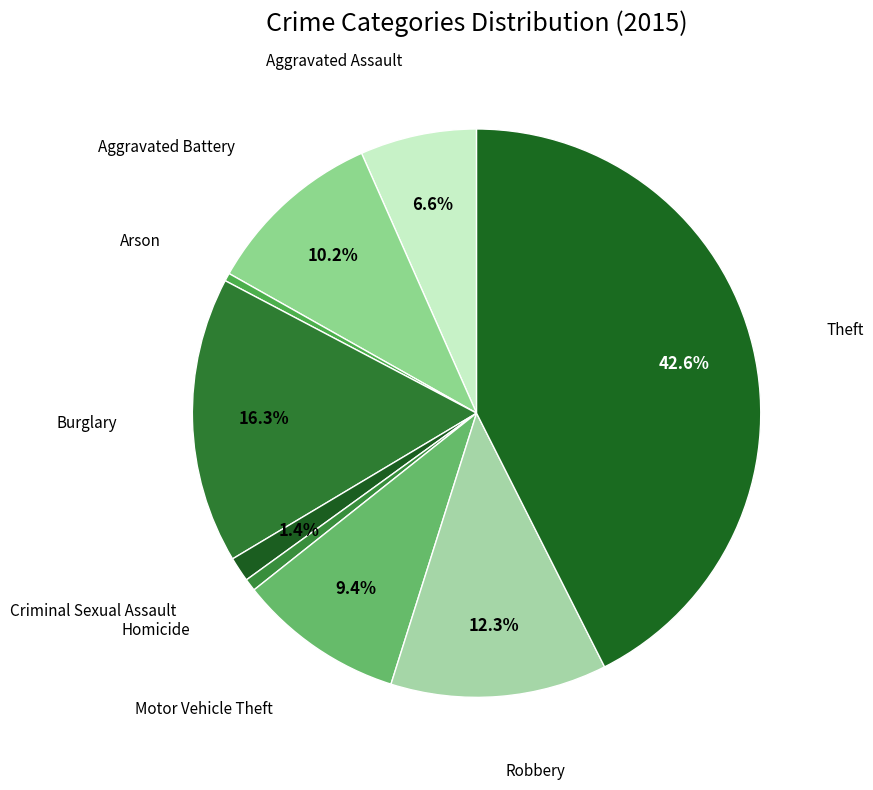

What percentage is NOT represented by Aggravated Battery?

89.8%